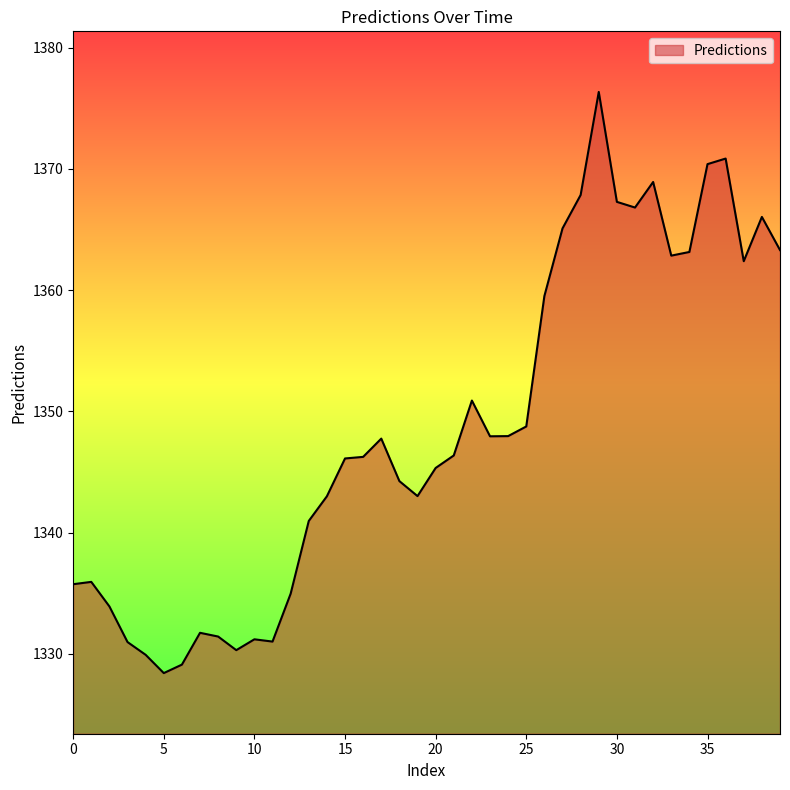

What is the difference between the maximum and minimum values?

47.9